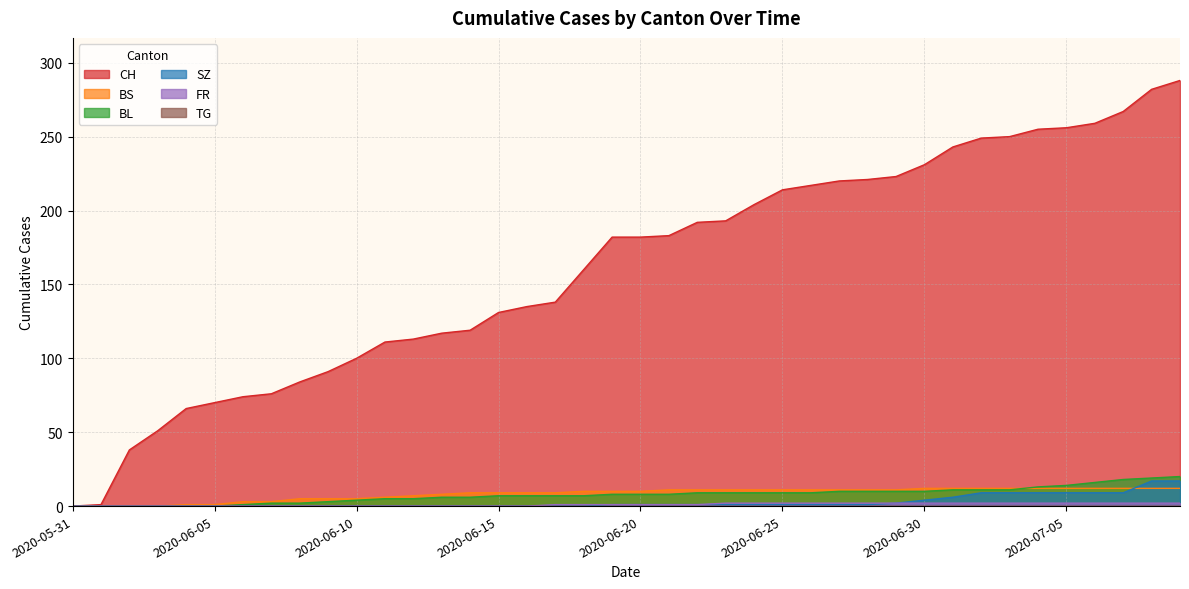

At which category is the sum across all series the highest?

2020-07-09